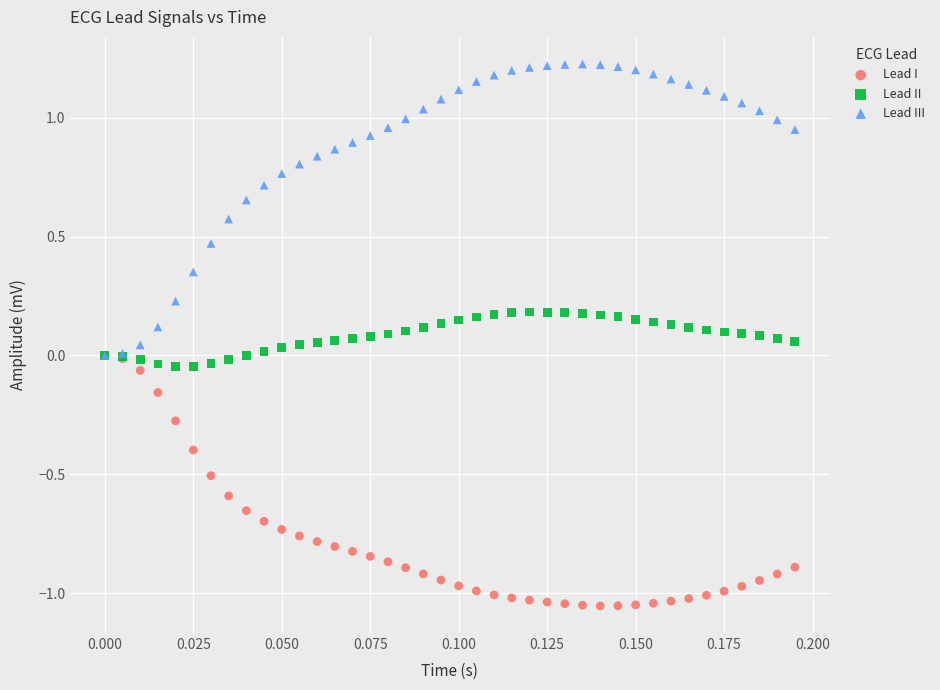

Which series has the largest Y range (max minus min)?

Lead III